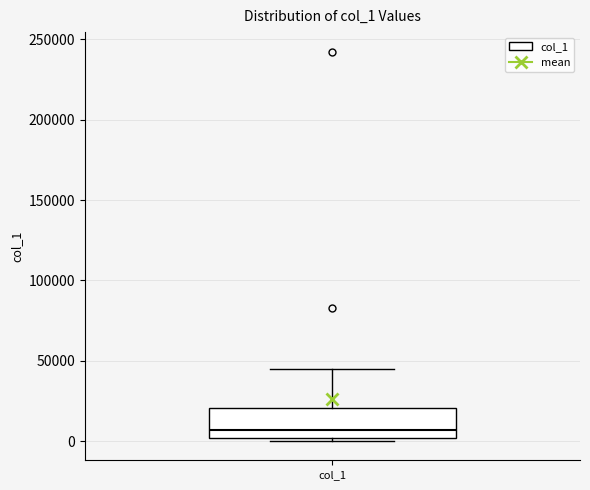

Transcribe this box plot: give where the median line is, the range the box spans, and where the two whiskers end, as read against the y-axis. The values are not printed on the chart, so give them approximately, as read against the axis.

median 5000, box 0 to 20000, whiskers 0 (just below the box's lower edge) to 45000